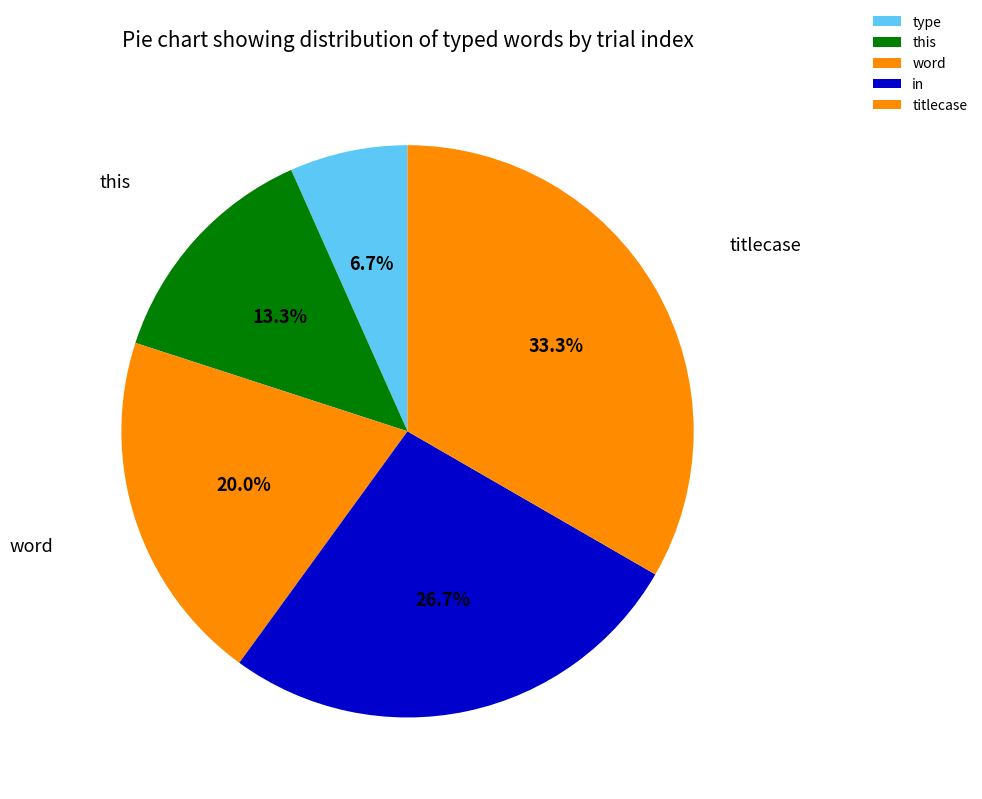

Which category has the smallest portion of the pie?

type